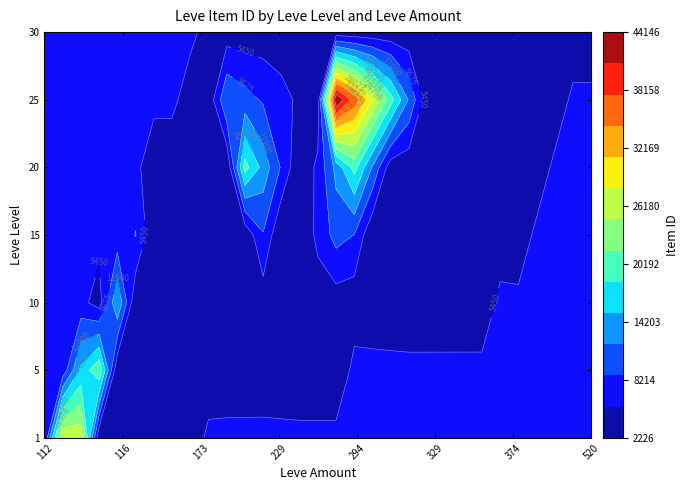

What is the spread (max minus min) of values at 113?

27713